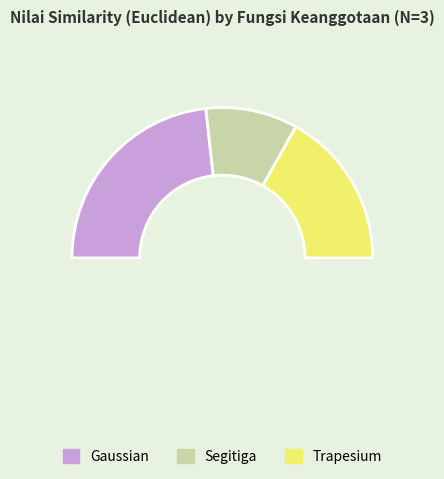

To the nearest percent, what is the difference between the Segitiga and Trapesium slice percentages?

14%